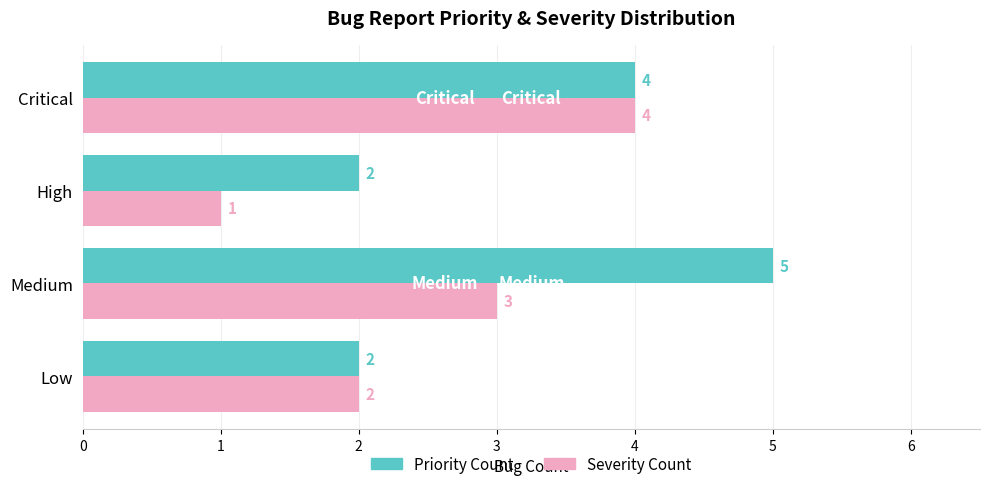

What is the difference between the maximum and minimum values in the Priority Count series?

3